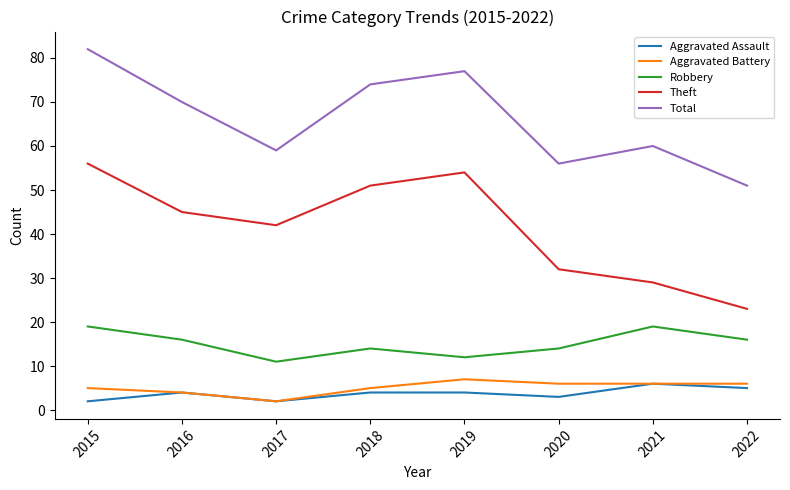

Count the number of data series in this chart.

5